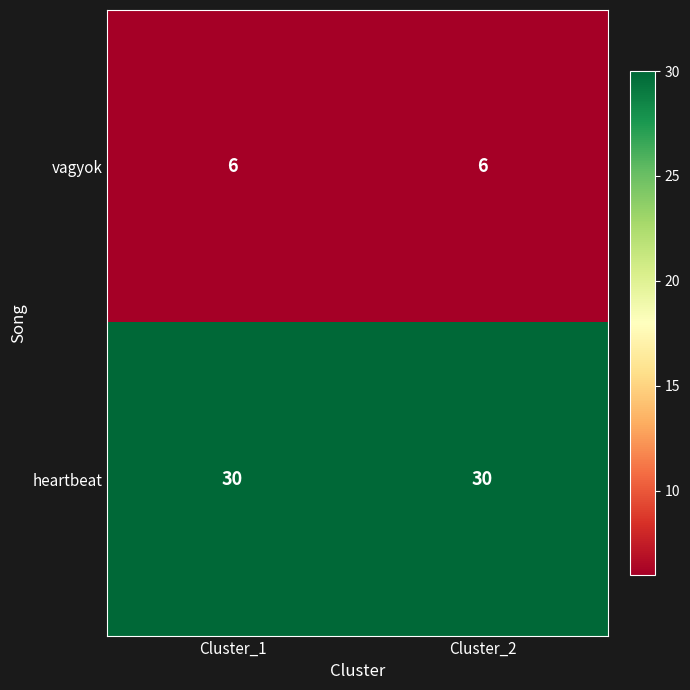

At Cluster_1, list the series in order from largest to smallest.

heartbeat, vagyok